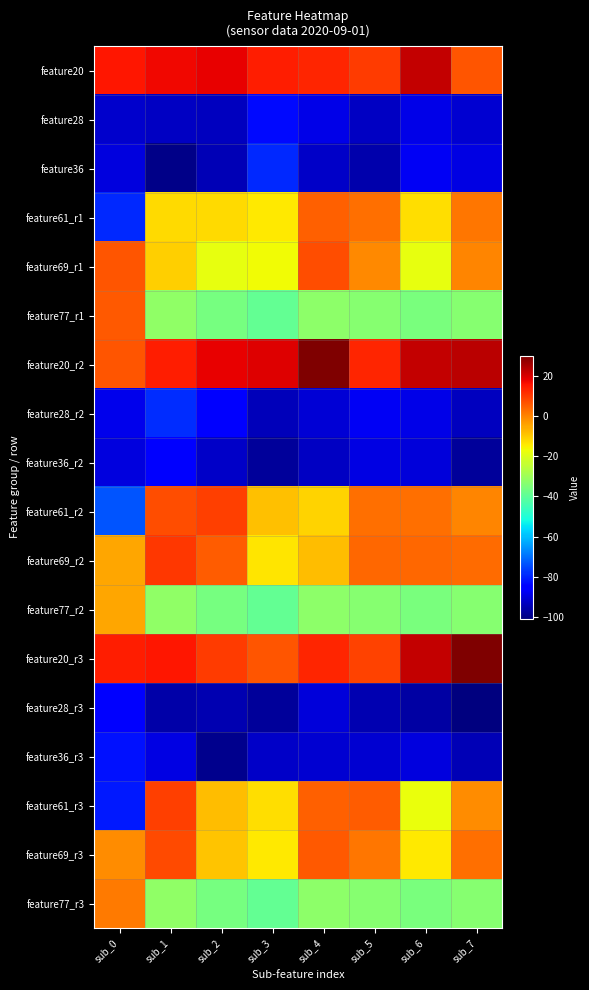

What is the difference between the highest and lowest values at sub_1?

116.6